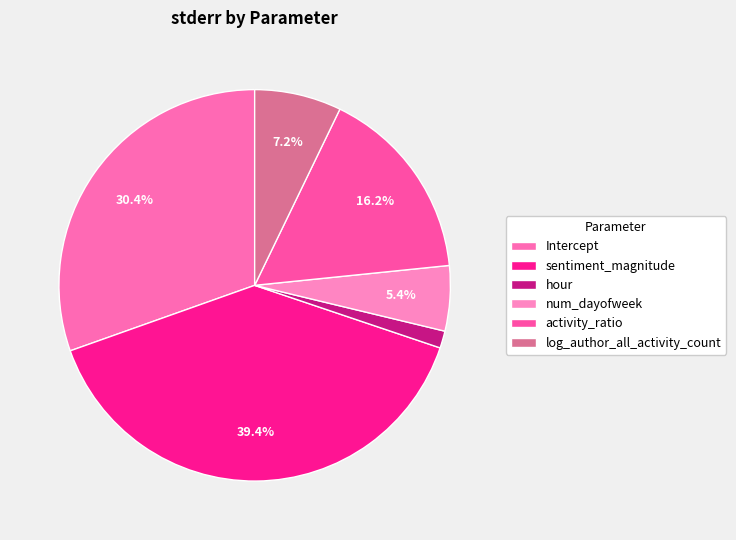

What is the largest slice in the pie chart?

sentiment_magnitude